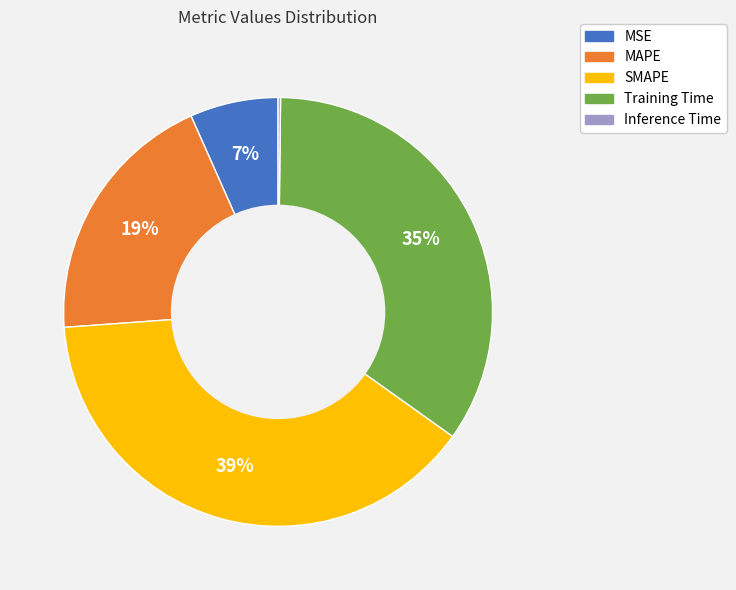

Combined, do SMAPE and MSE account for over 50%?

No